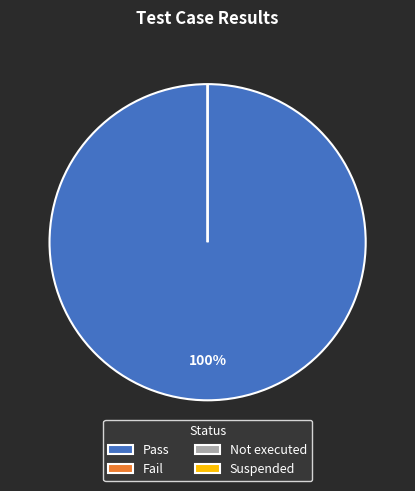

To the nearest percent, what is the difference between the largest and smallest slice percentages?

100%